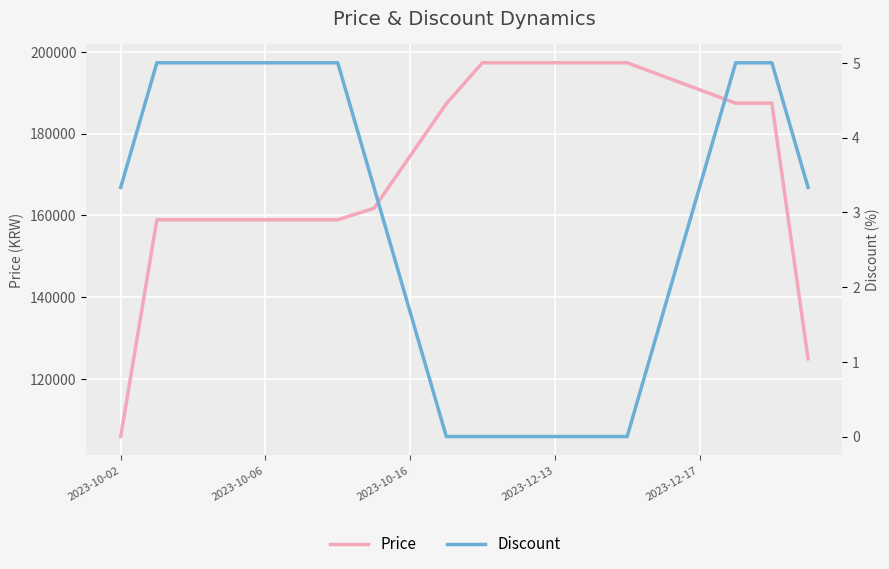

The Discount series shows 3.0 at 2023-10-06. True or false?

False